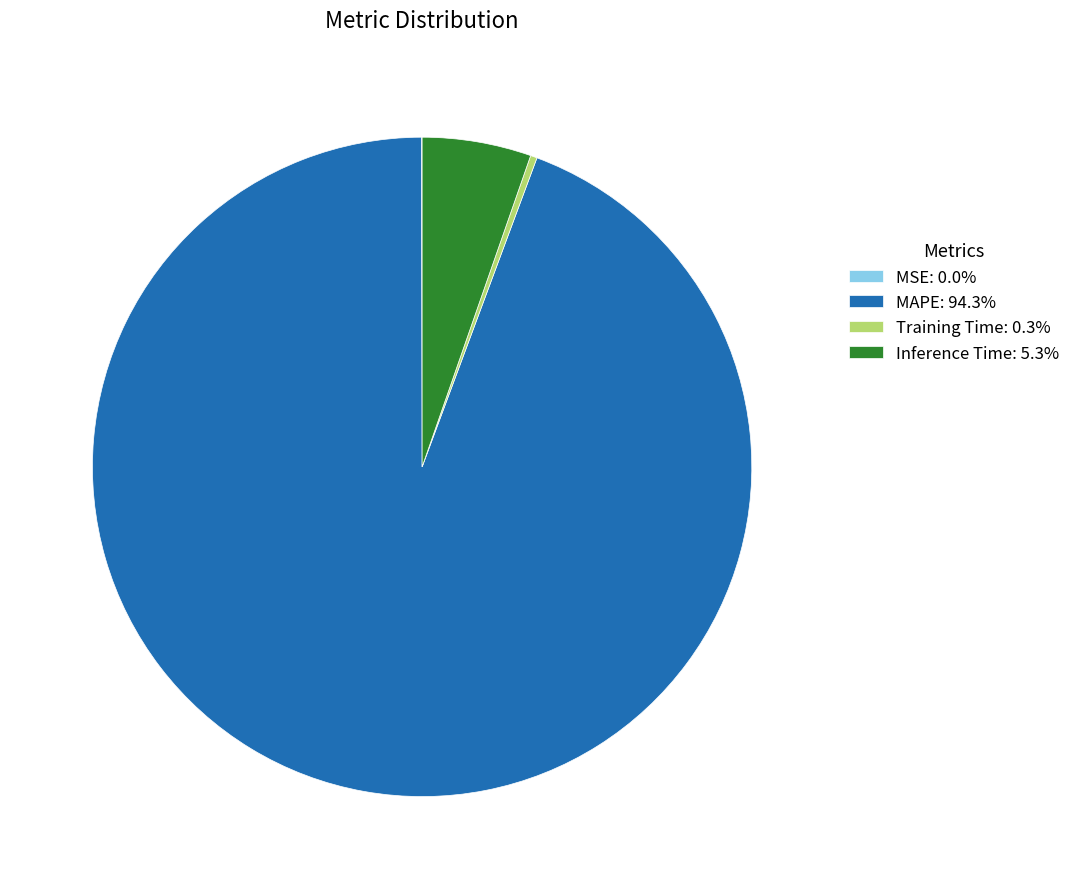

What is the largest slice in the pie chart?

MAPE